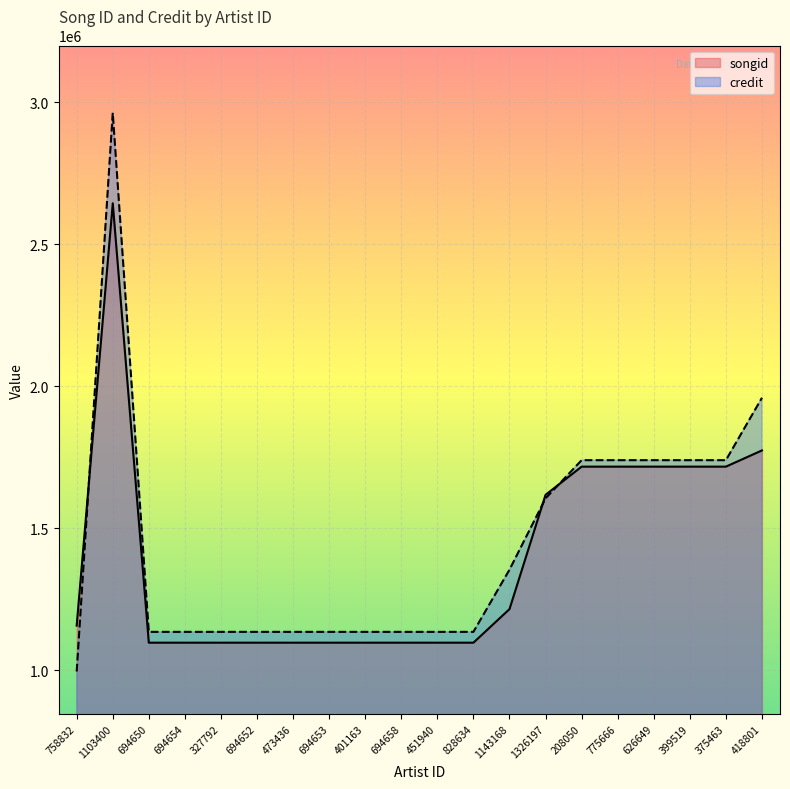

True or false: songid and credit cross at least once.

True